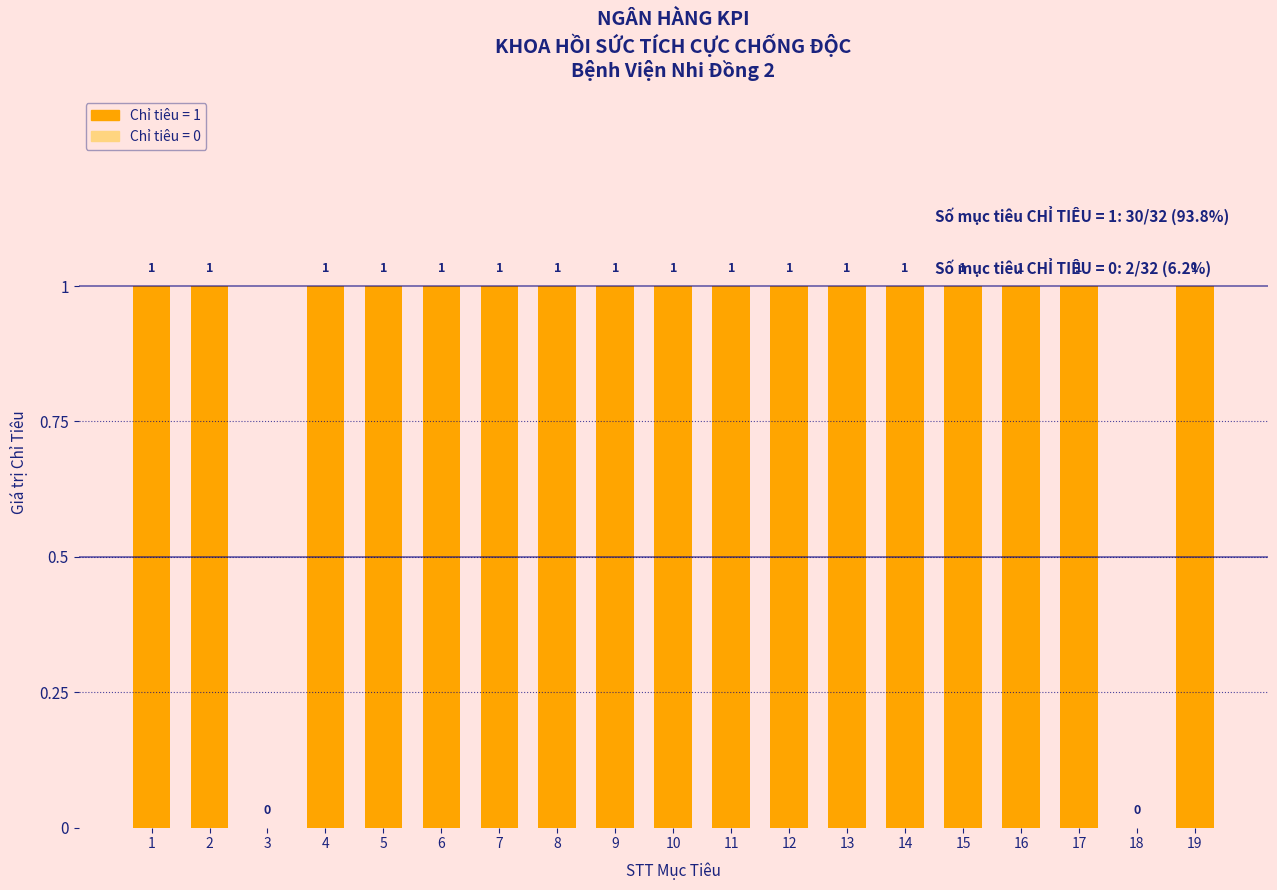

Count the values in the range 1 to 2.

17